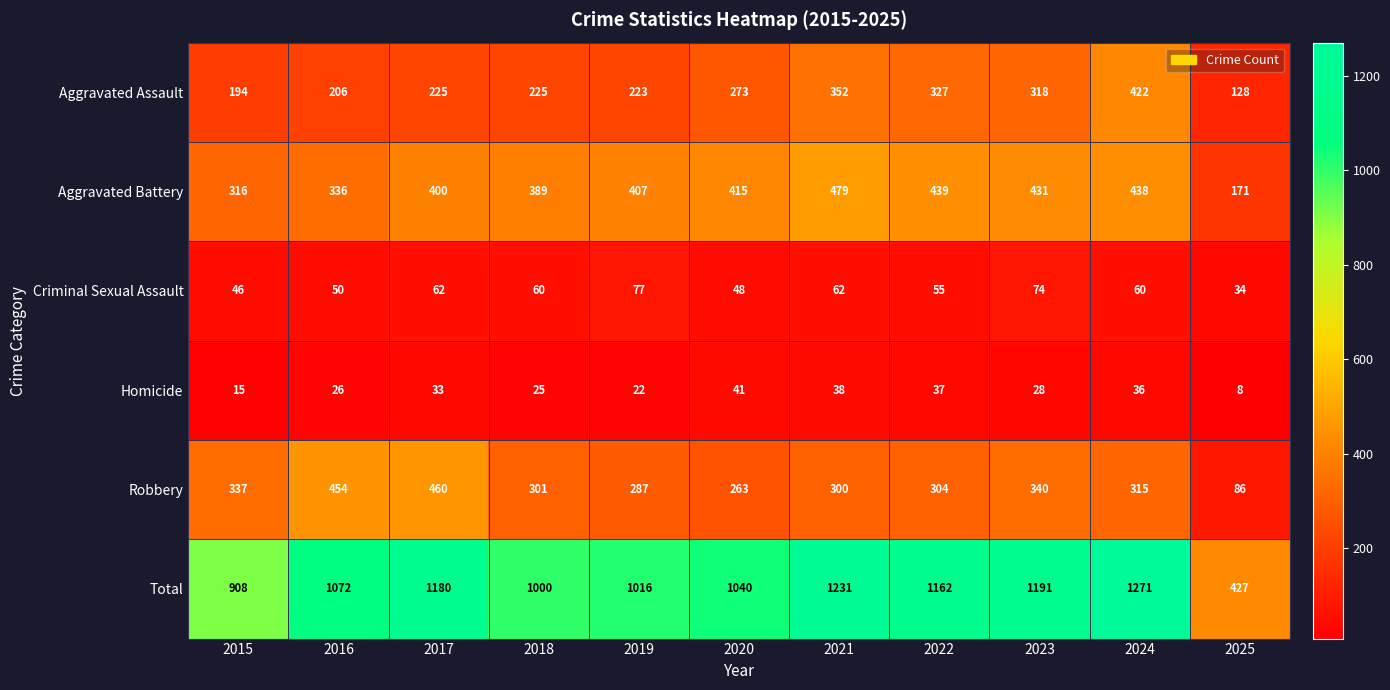

At which label does Robbery reach its minimum?

2025